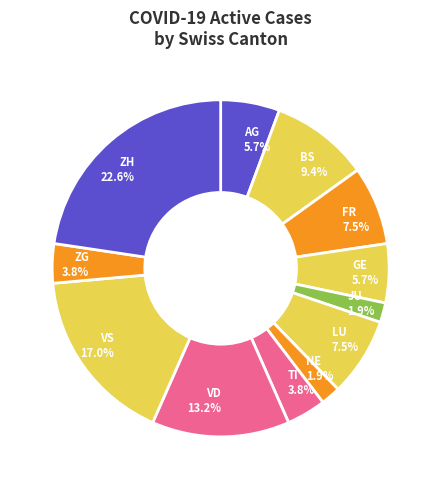

What portion of the pie excludes ZG?

96.2%